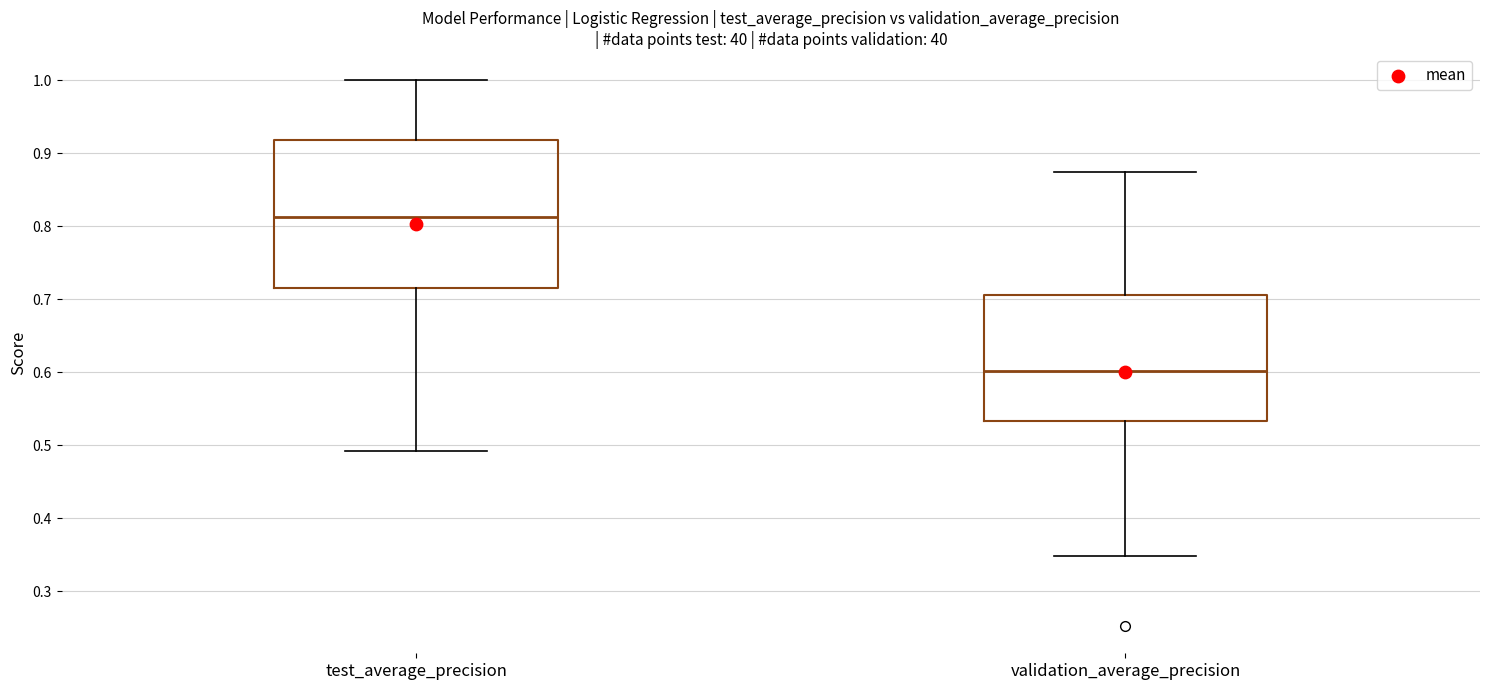

Reading left to right, transcribe this box plot: for each box, give where its median line is, the range the box spans, and where its two whiskers end, as read against the y-axis. The values are not printed on the chart, so give them approximately, as read against the axis.

test_average_precision: median 0.81, box 0.72 to 0.92, whiskers 0.49 to 1.00
validation_average_precision: median 0.60, box 0.53 to 0.71, whiskers 0.35 to 0.88